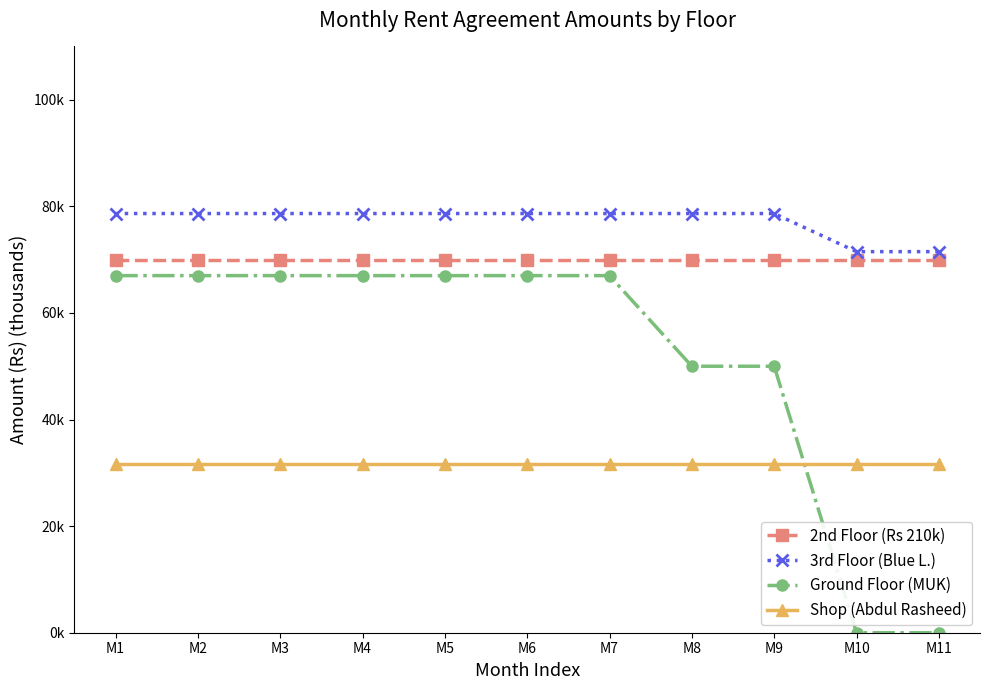

Which category has the lowest value across all series?

M10